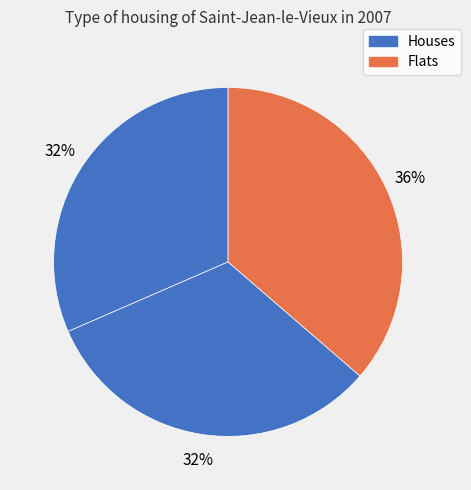

Does any single category account for the majority?

No